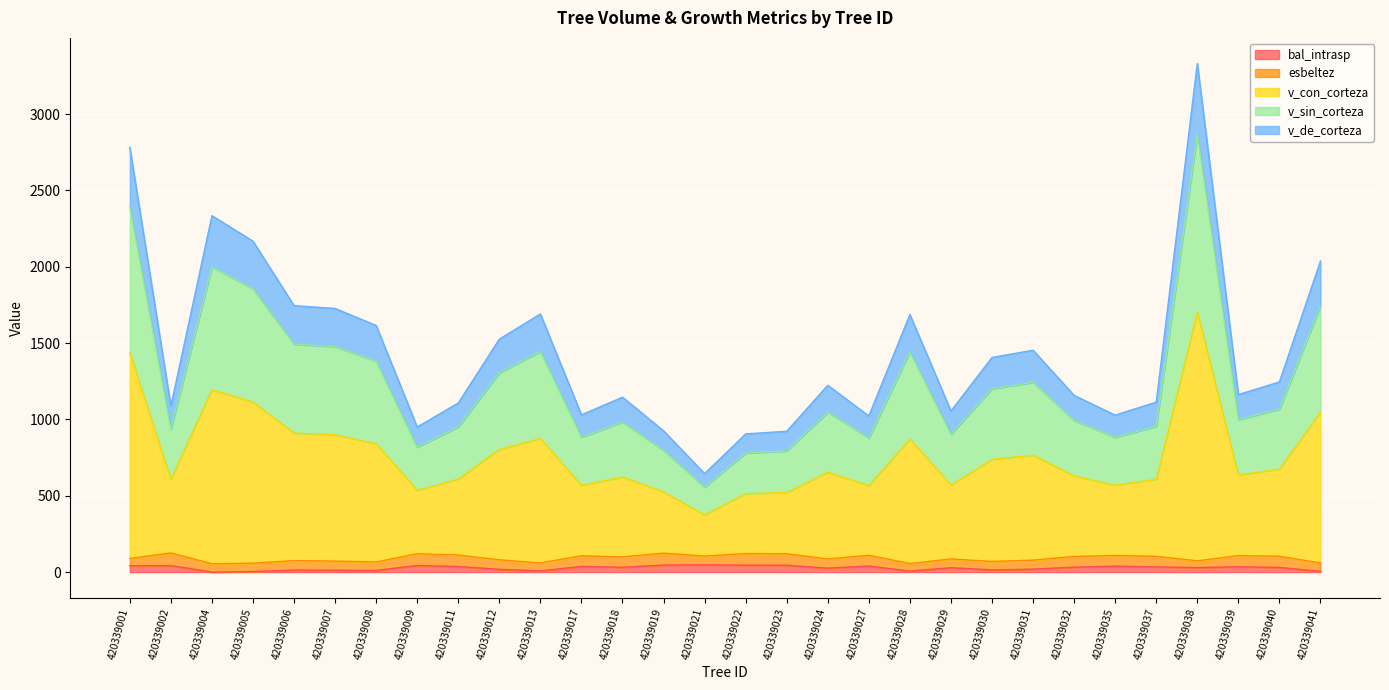

True or false: v_sin_corteza and v_de_corteza intersect in this chart.

False